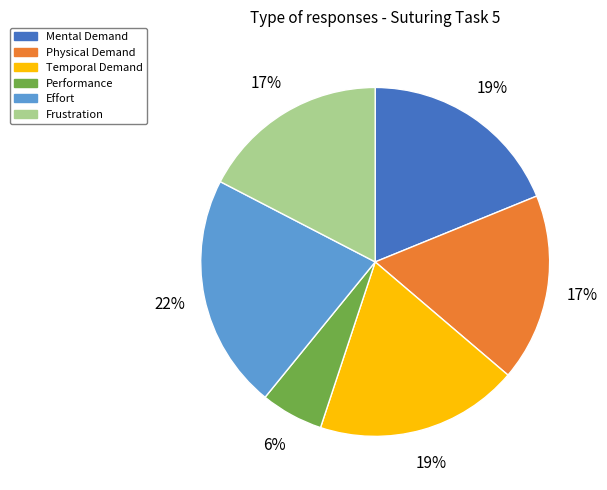

Is Temporal Demand the majority of the pie?

No